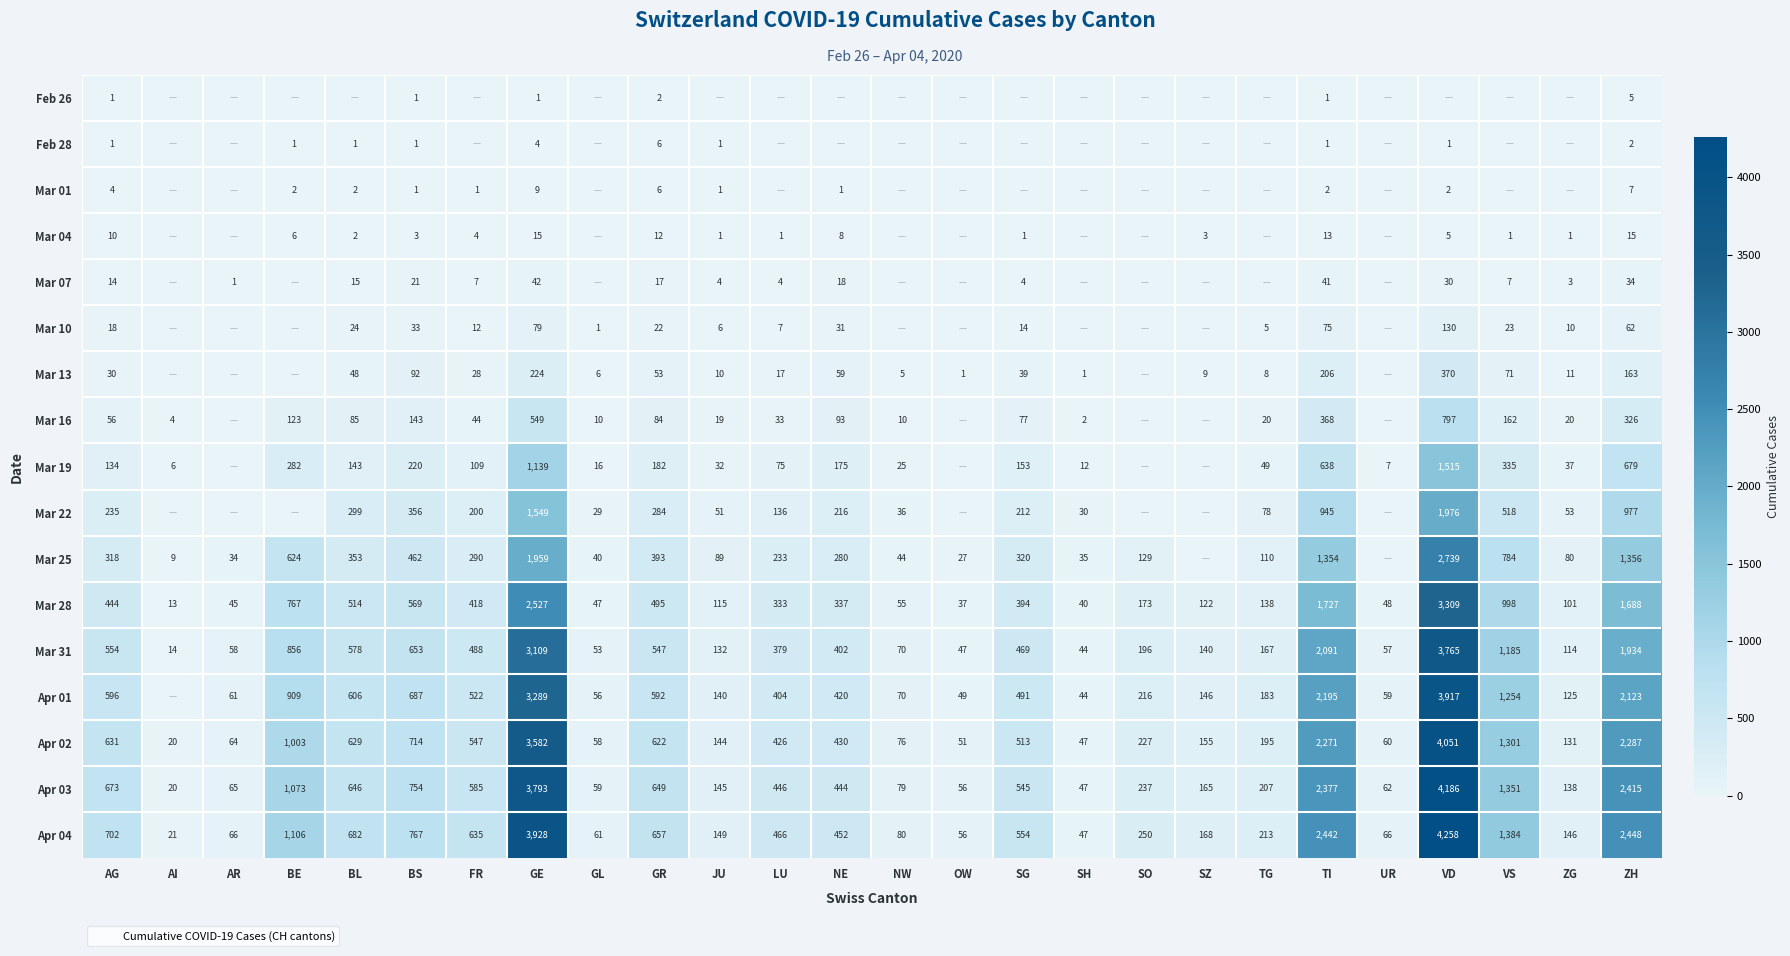

Which series changed the most between LU and NE?

Mar 19